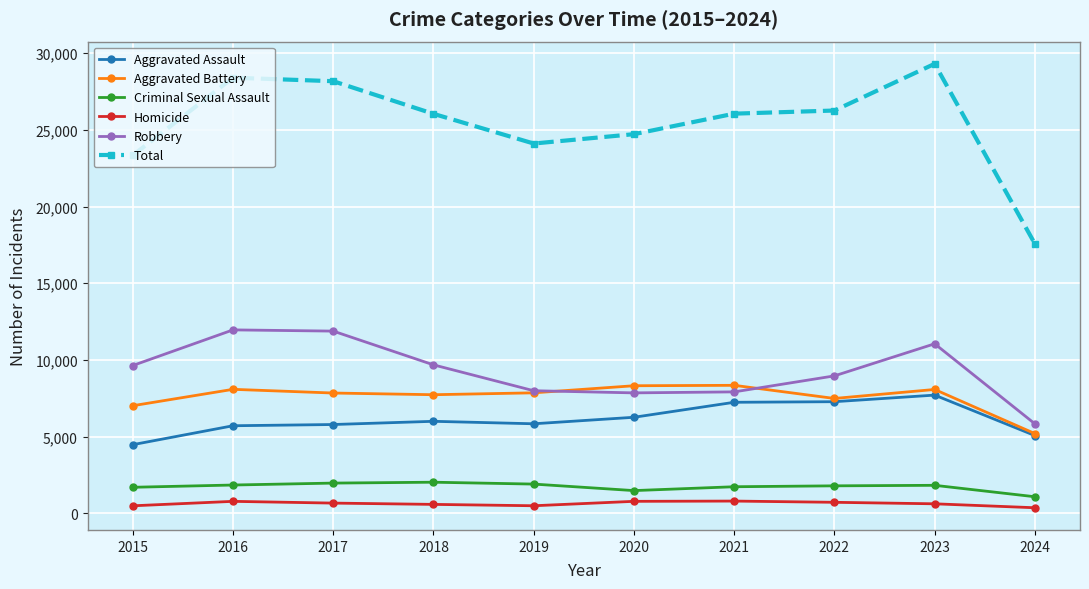

What are all the series names shown in the legend?

Aggravated Assault, Aggravated Battery, Criminal Sexual Assault, Homicide, Robbery, Total